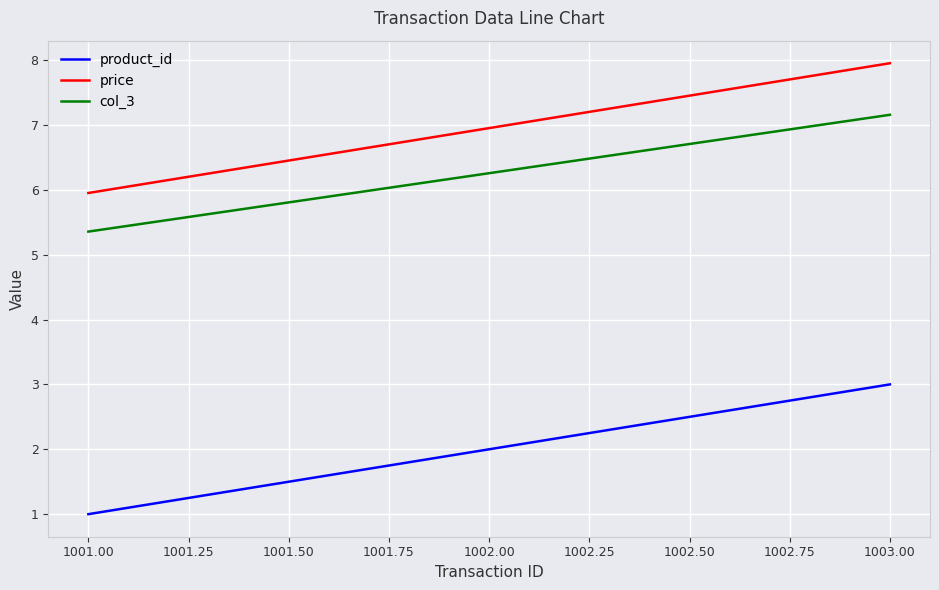

At which label does product_id reach its minimum?

1001.00